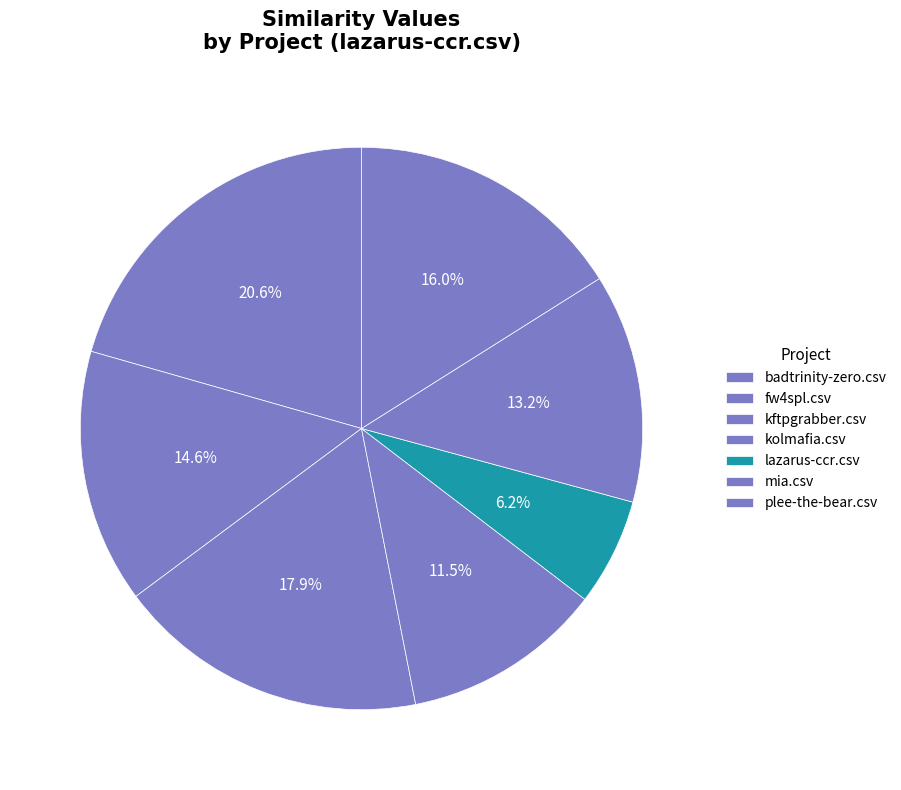

To the nearest percent, what is the combined percentage of kftpgrabber.csv and kolmafia.csv?

29%